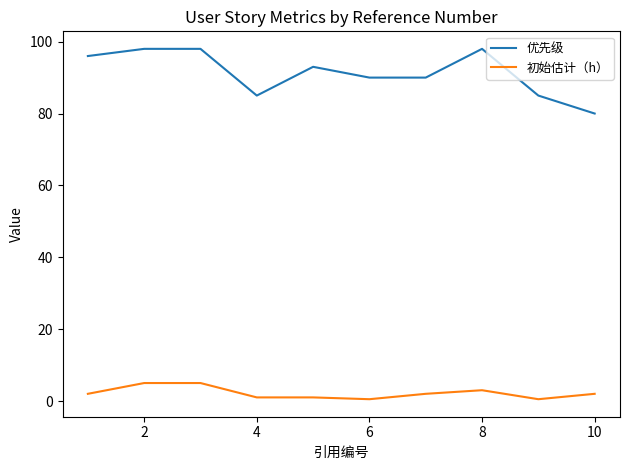

Which series has the largest range (max minus min)?

优先级